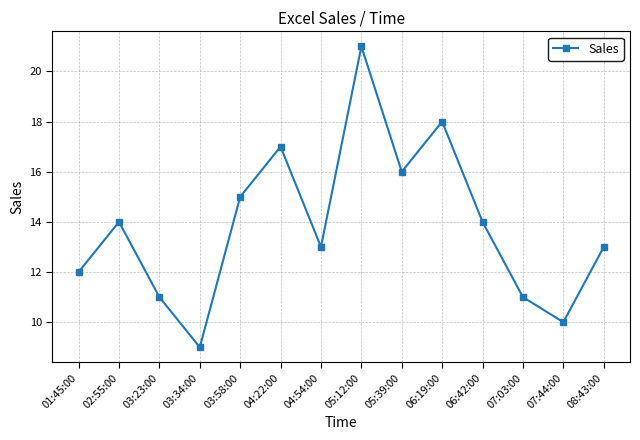

How many data points does each series have?

14